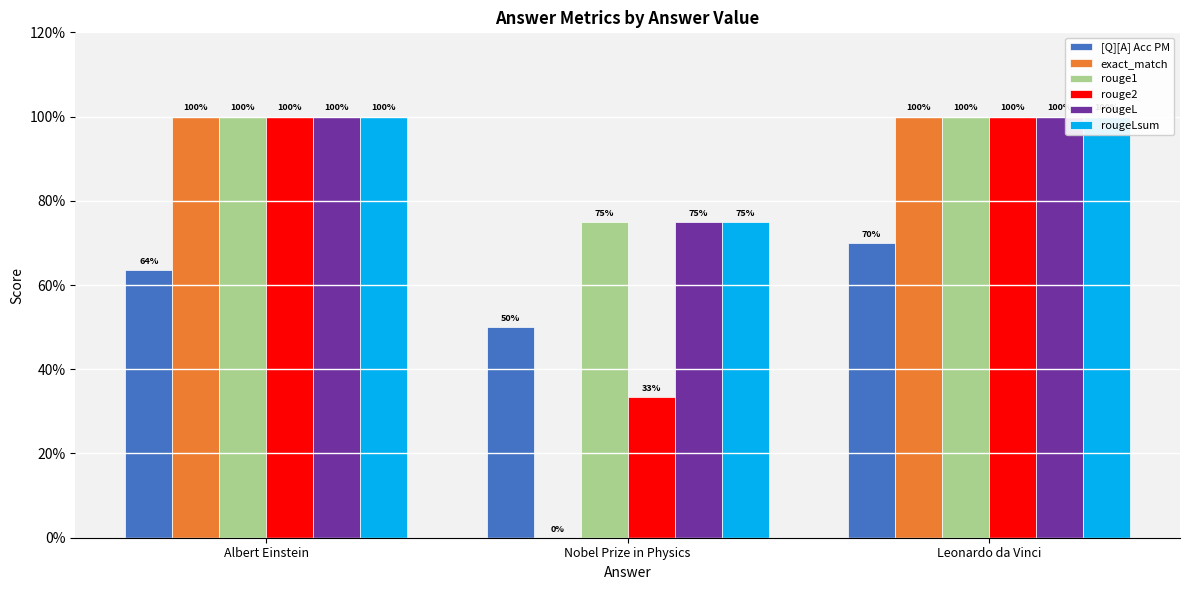

What is the highest value of the exact_match series?

1.0